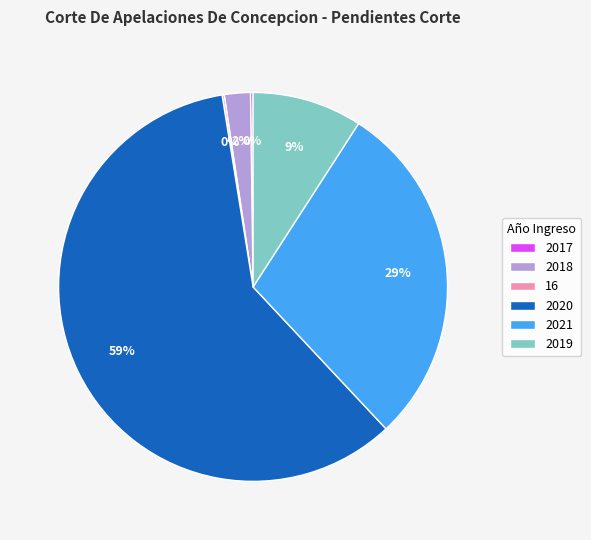

Combined, do 2018 and 2021 account for over 50%?

No